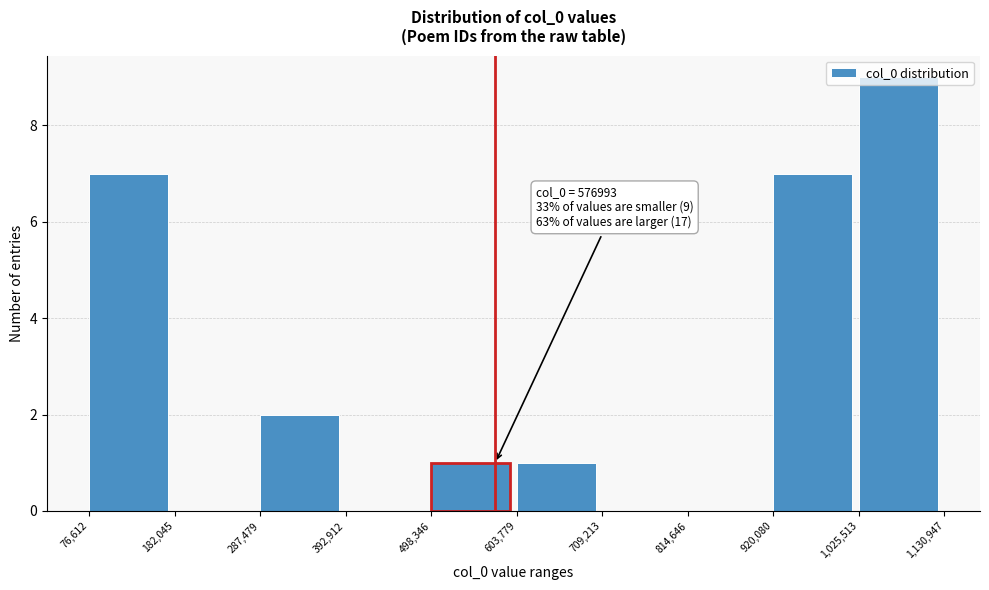

Over which range of the x-axis is the bar tallest?

1,025,513 to 1,130,947